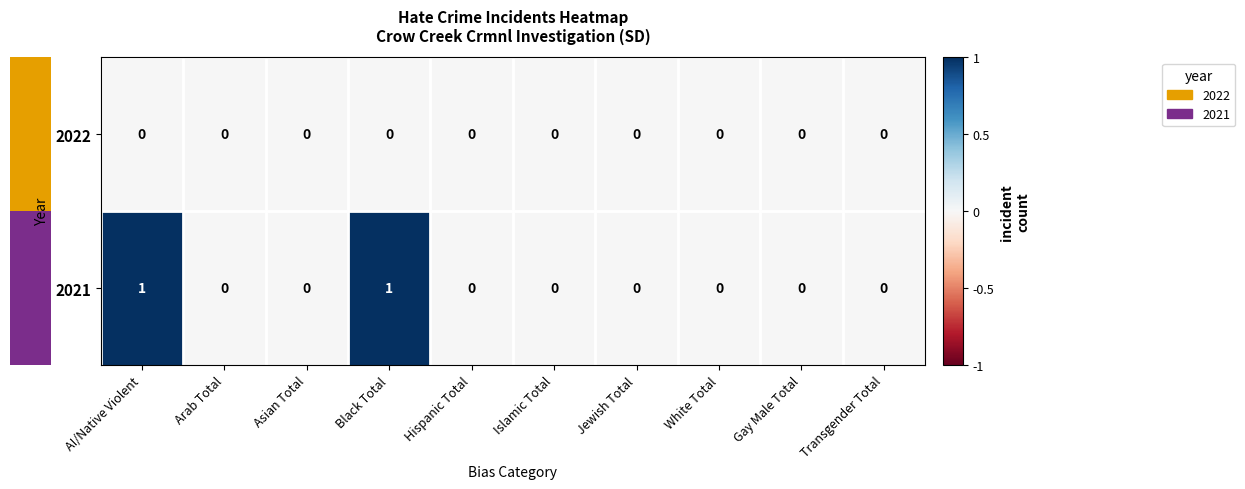

Count the 2021 values in the range 0 to 1.

10